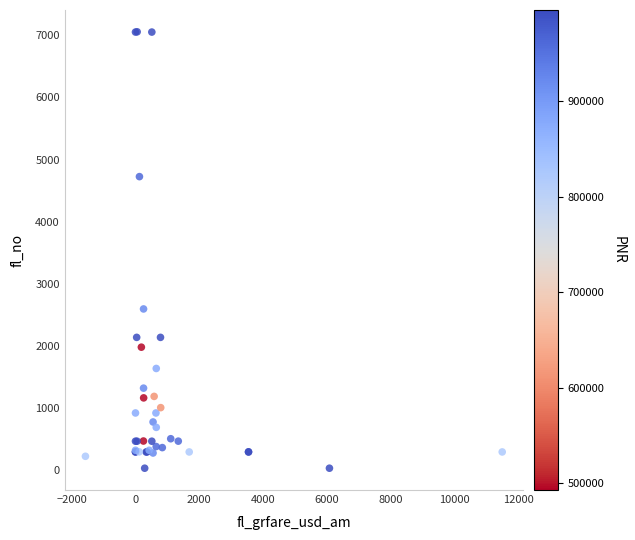

What Y value in the scatter plot is closest to 3542?

2593